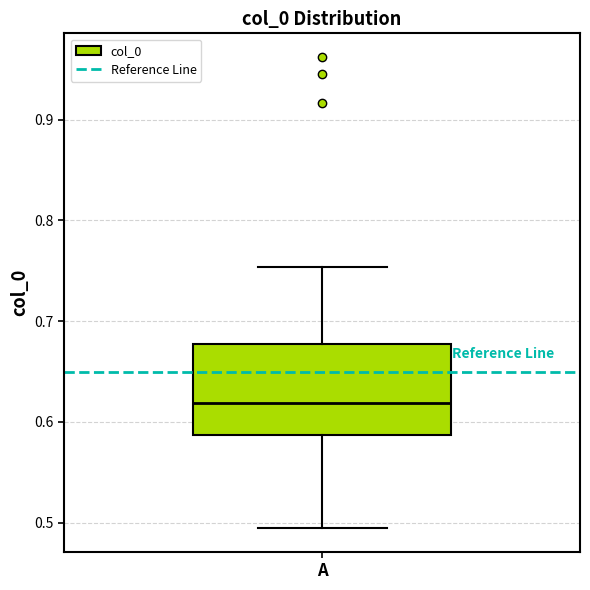

Where does the lower whisker of the box for A end on the y-axis? The values are not printed on the chart, so give them approximately, as read against the axis.

0.49